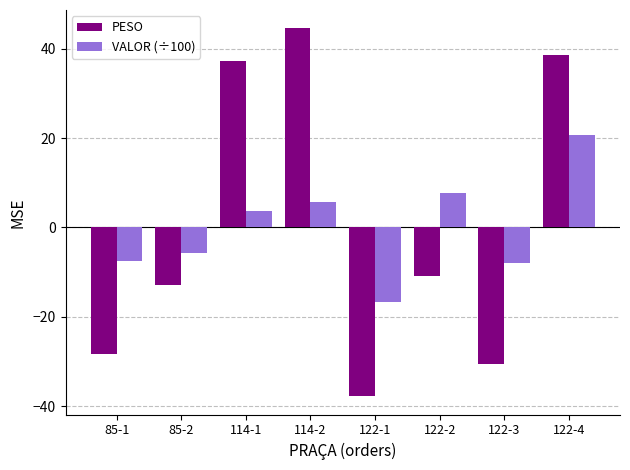

Which series has the widest spread of values?

PESO